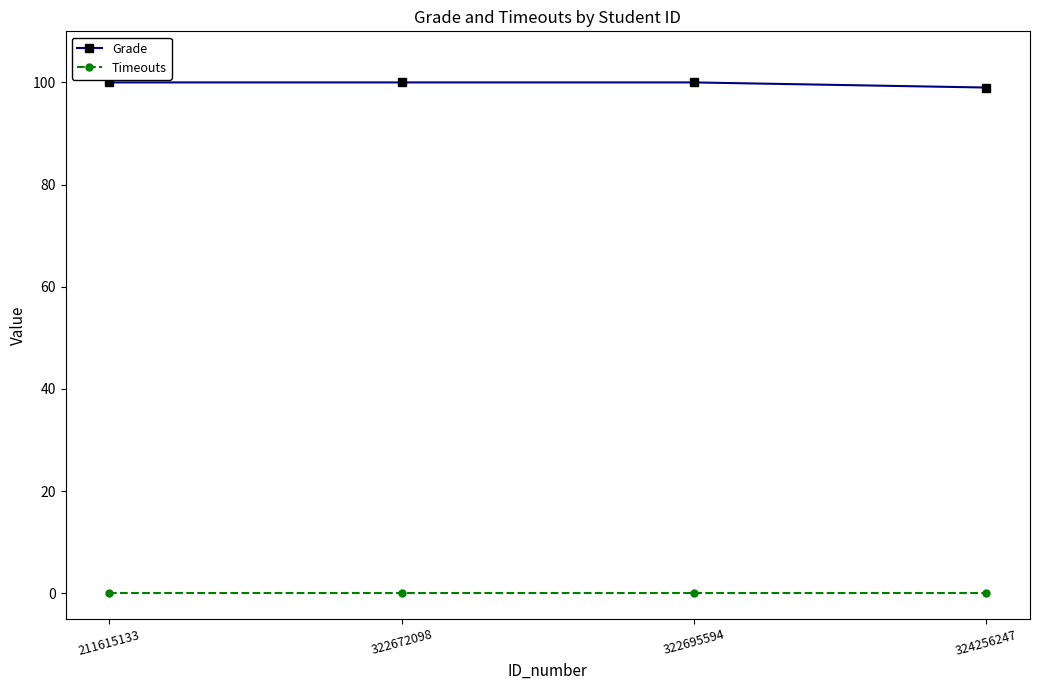

True or false: Grade and Timeouts intersect in this chart.

False